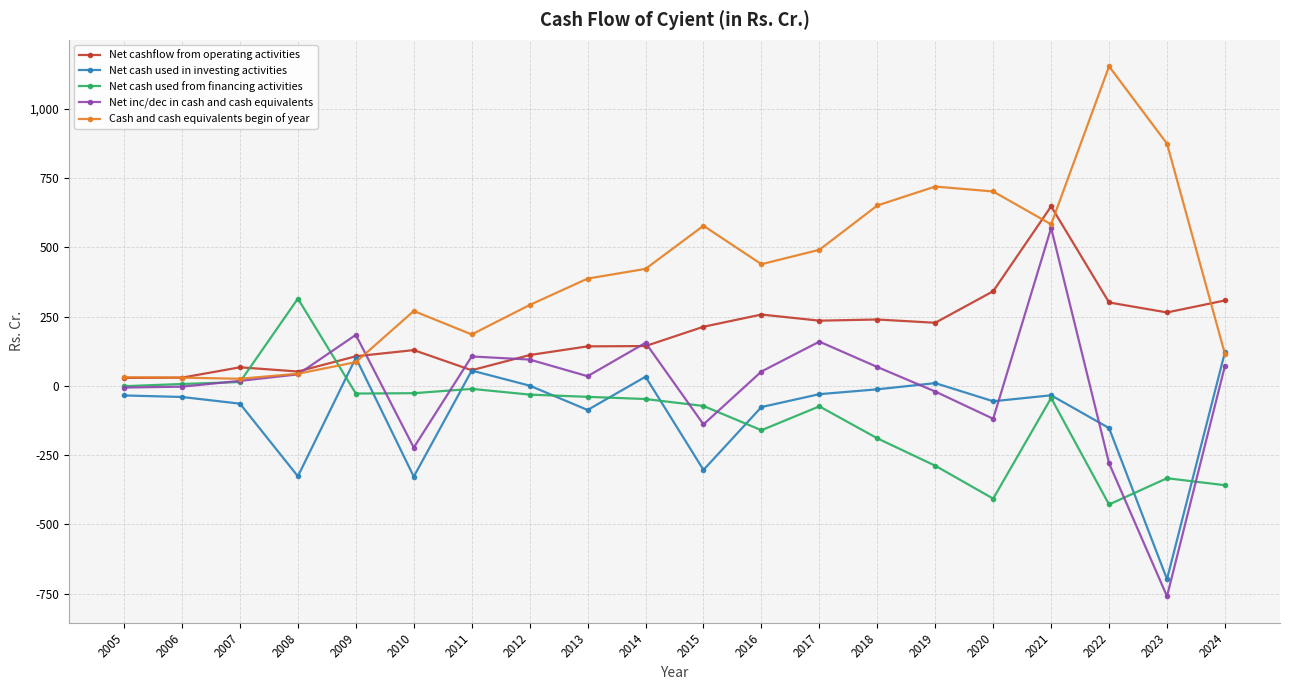

Which series has the largest range (max minus min)?

Net inc/dec in cash and cash equivalents